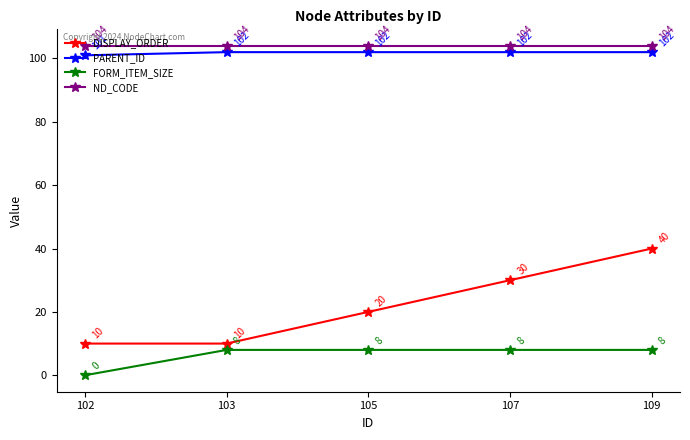

Reading left to right, what are all the values shown in this chart?

DISPLAY_ORDER: 102=10	103=10	105=20	107=30	109=40
PARENT_ID: 102=101	103=102	105=102	107=102	109=102
FORM_ITEM_SIZE: 102=0	103=8	105=8	107=8	109=8
ND_CODE: 102=104	103=104	105=104	107=104	109=104